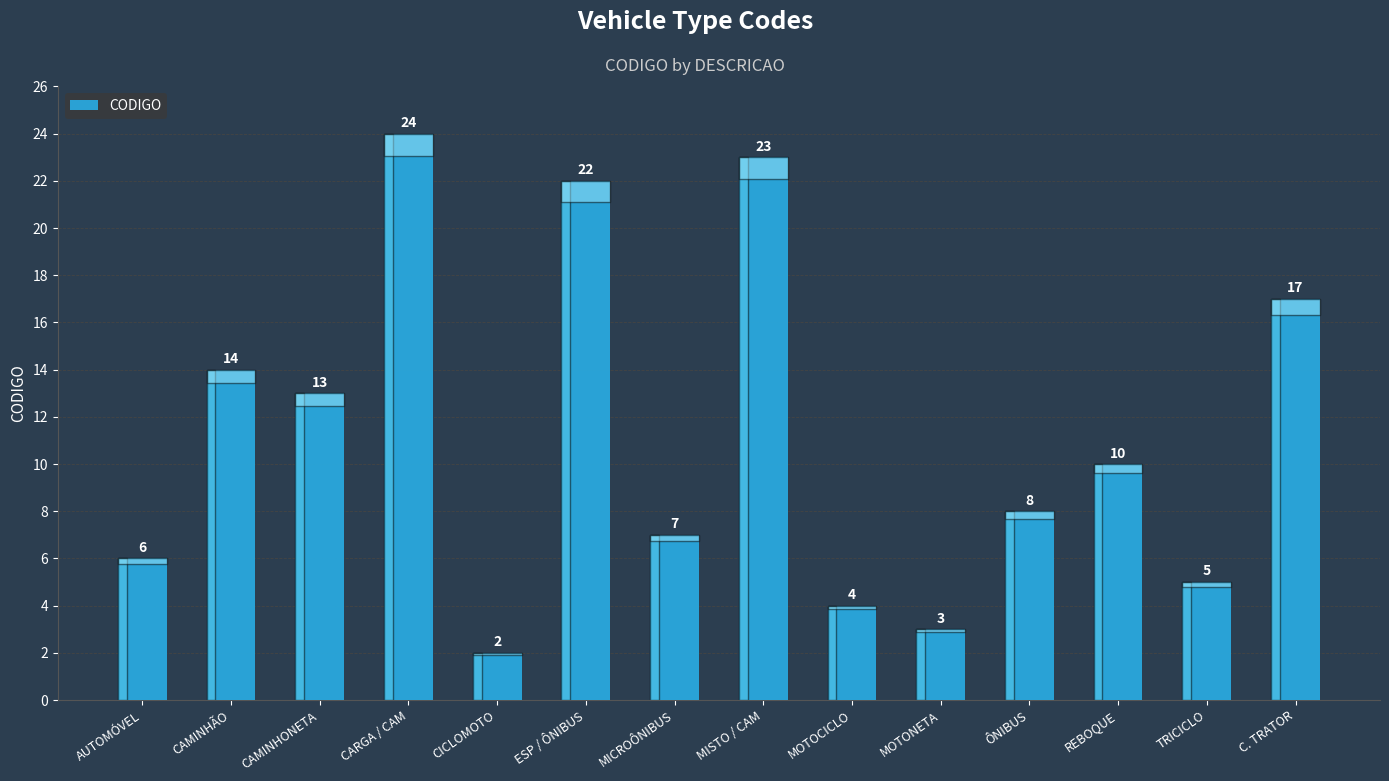

What position from the left is ESP / ÔNIBUS?

6